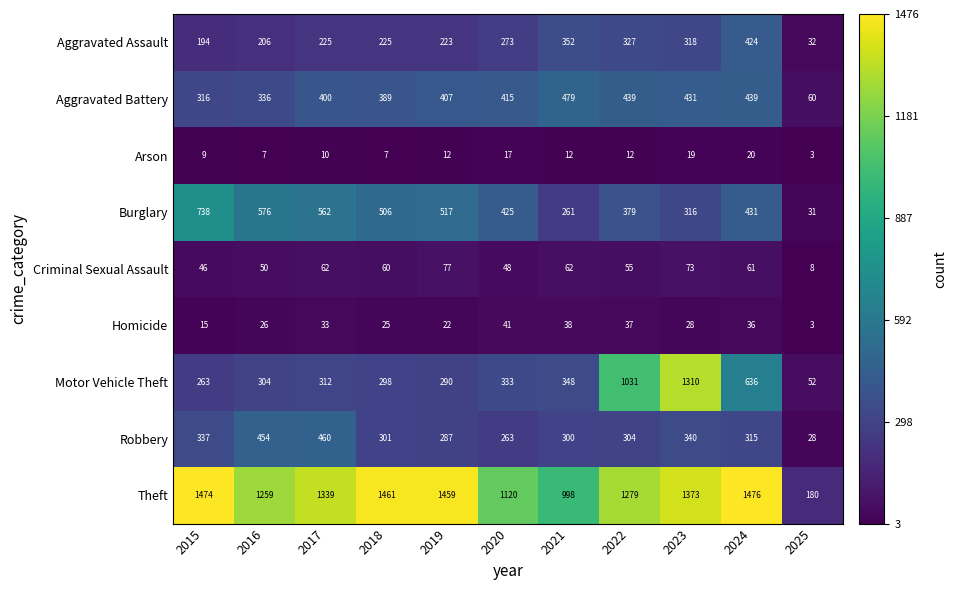

At how many categories does at least one series exceed 1473?

2